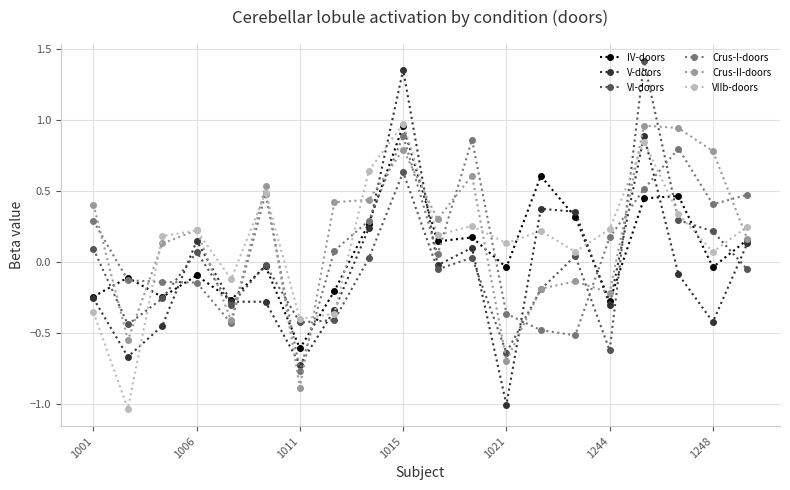

In VI-doors, how many points are higher than both neighbors (excluding endpoints)?

6